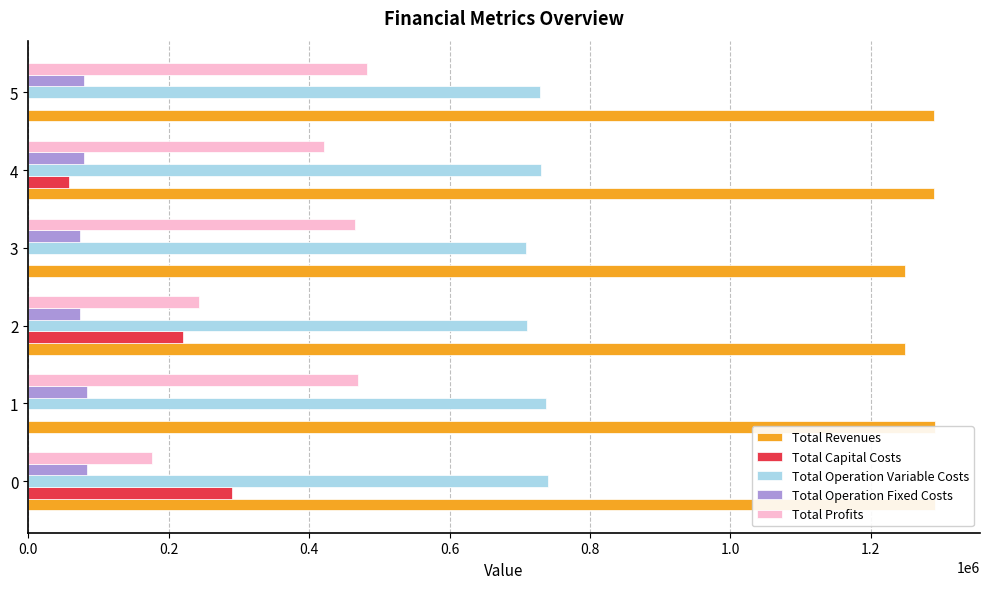

What is the total value across all series at 4?

2580933.4